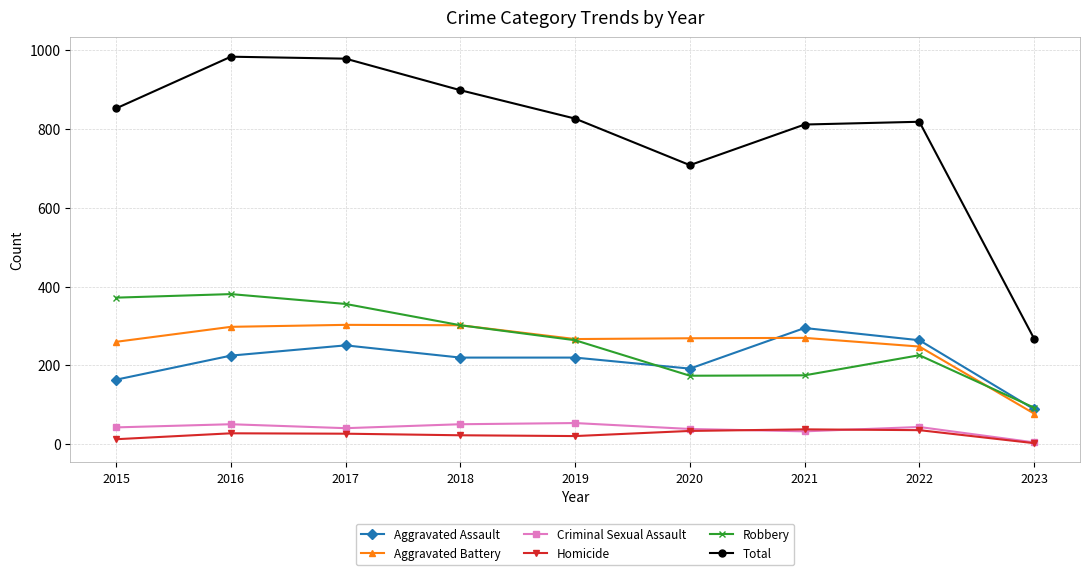

True or false: Homicide and Total intersect in this chart.

False